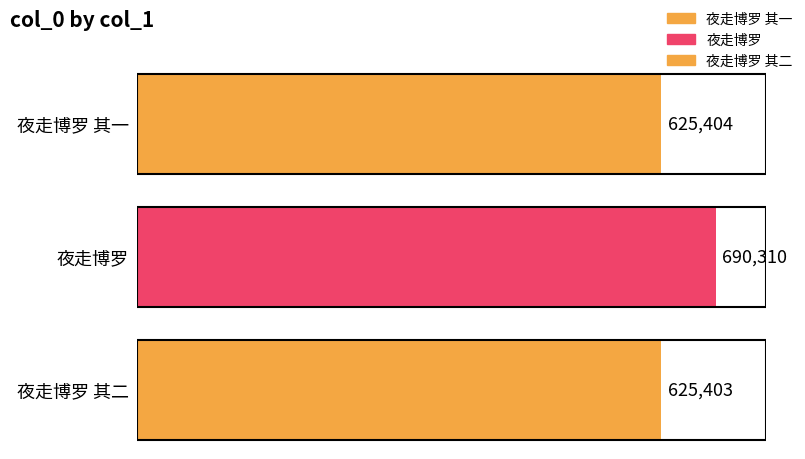

What is the minimum value shown in the chart?

625403